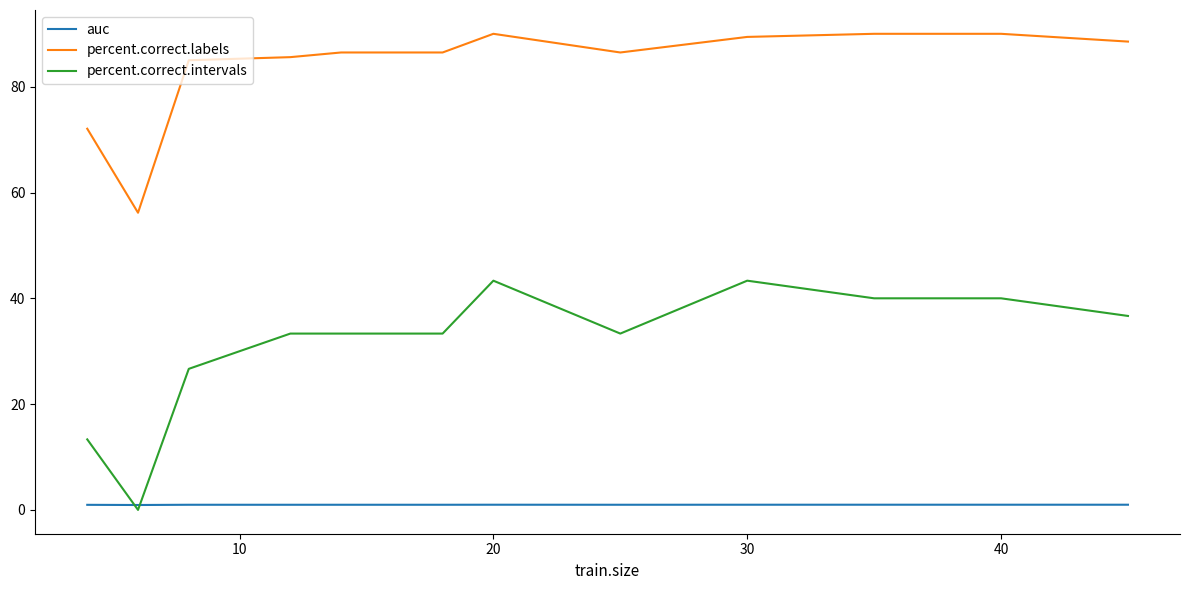

True or false: percent.correct.labels and auc intersect in this chart.

False